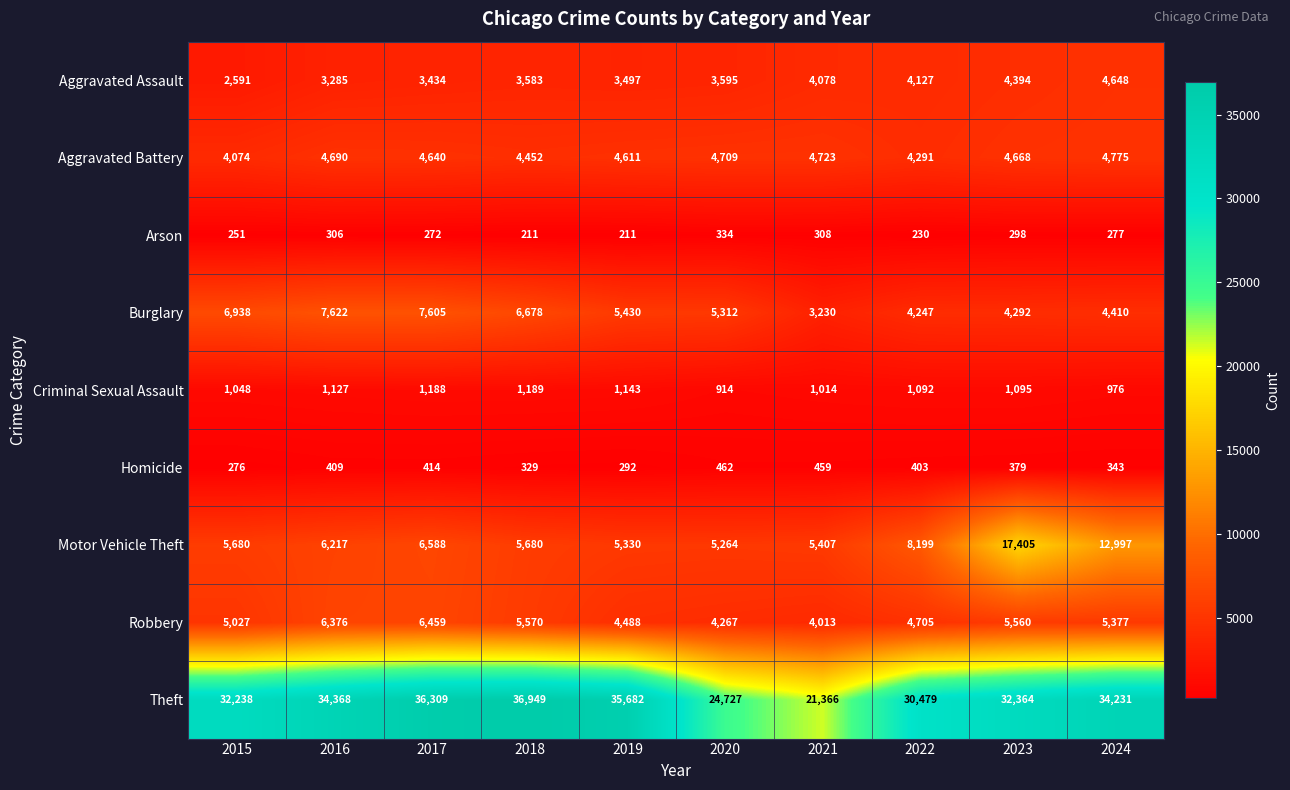

What is the sum of all Criminal Sexual Assault values?

10786